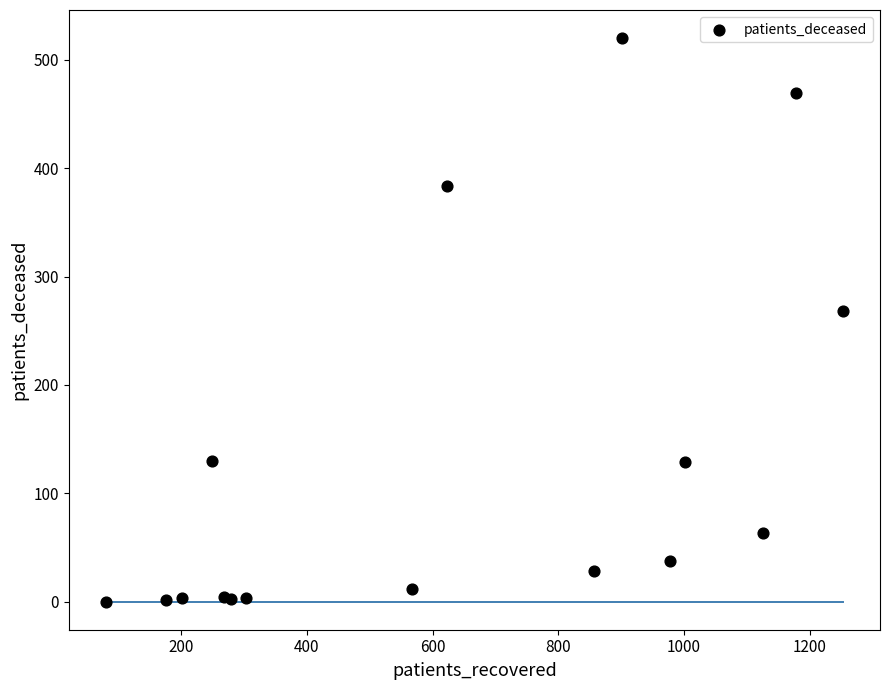

What Y value in the scatter plot is closest to 260?

268